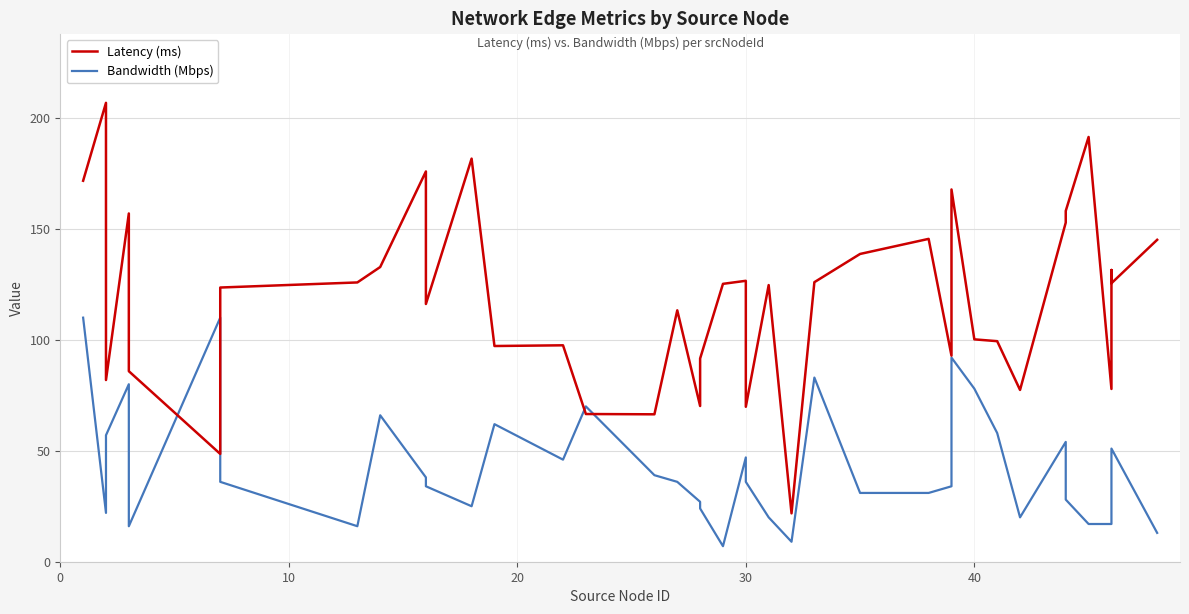

List the series in order of their peak value, highest first.

Latency (ms), Bandwidth (Mbps)